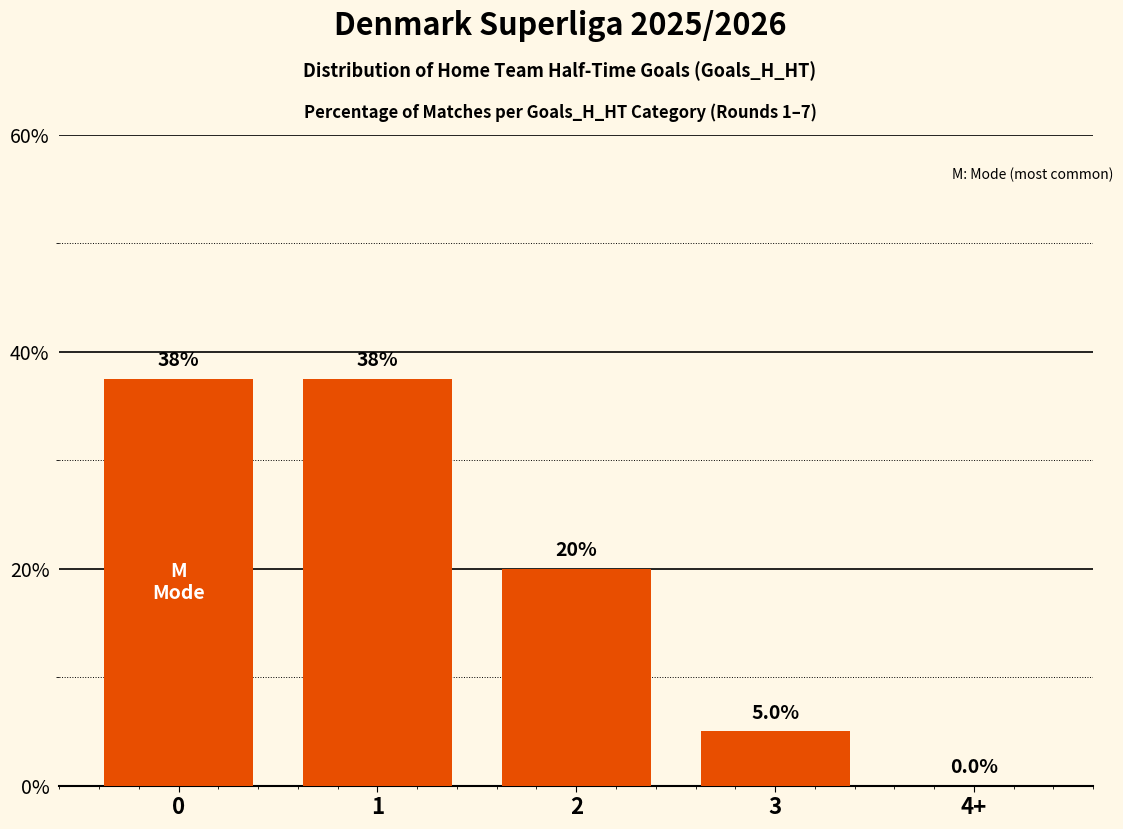

What is the ratio of the value at 0 to the value at 2?

1.9